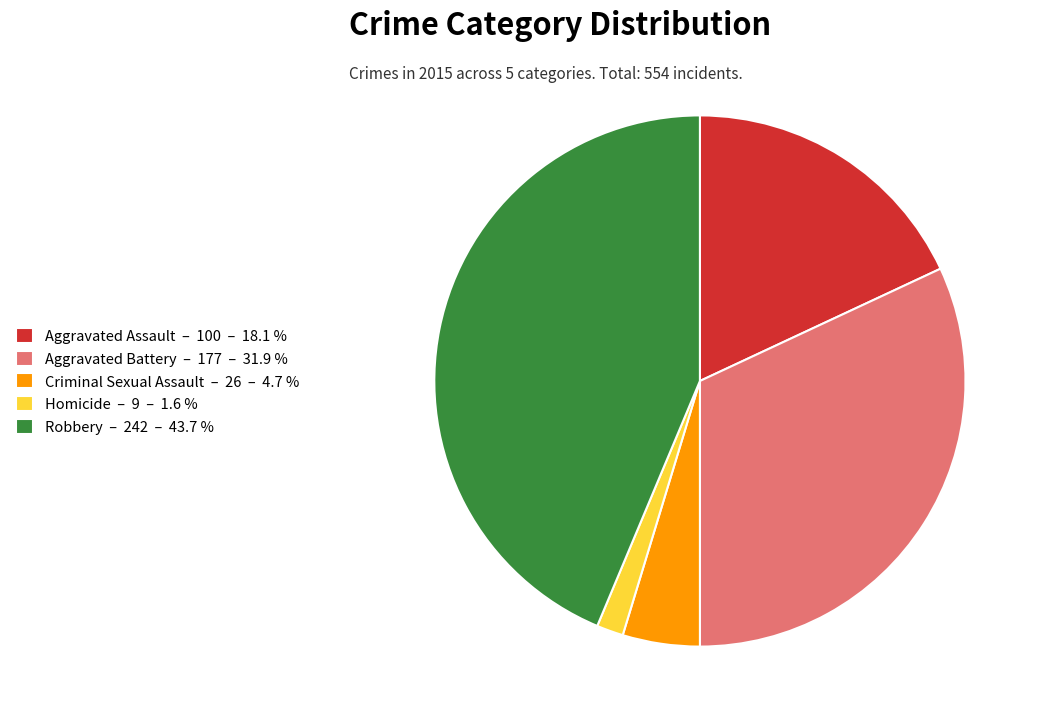

What is the ratio of the value at Aggravated Battery – 177 – 31.9 % to the value at Robbery – 242 – 43.7 %?

0.7